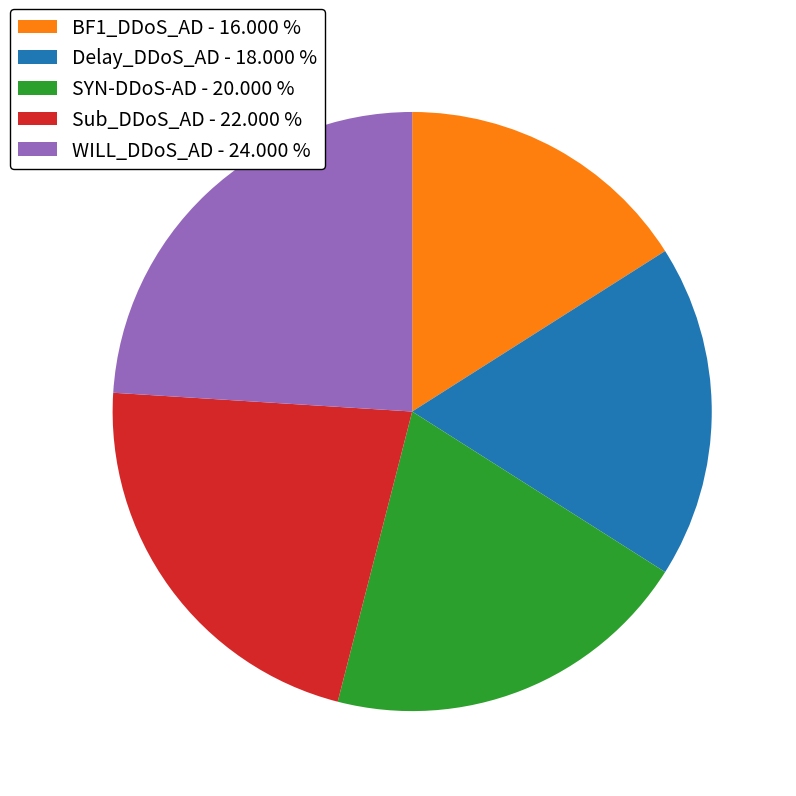

Which slice is the largest?

WILL_DDoS_AD